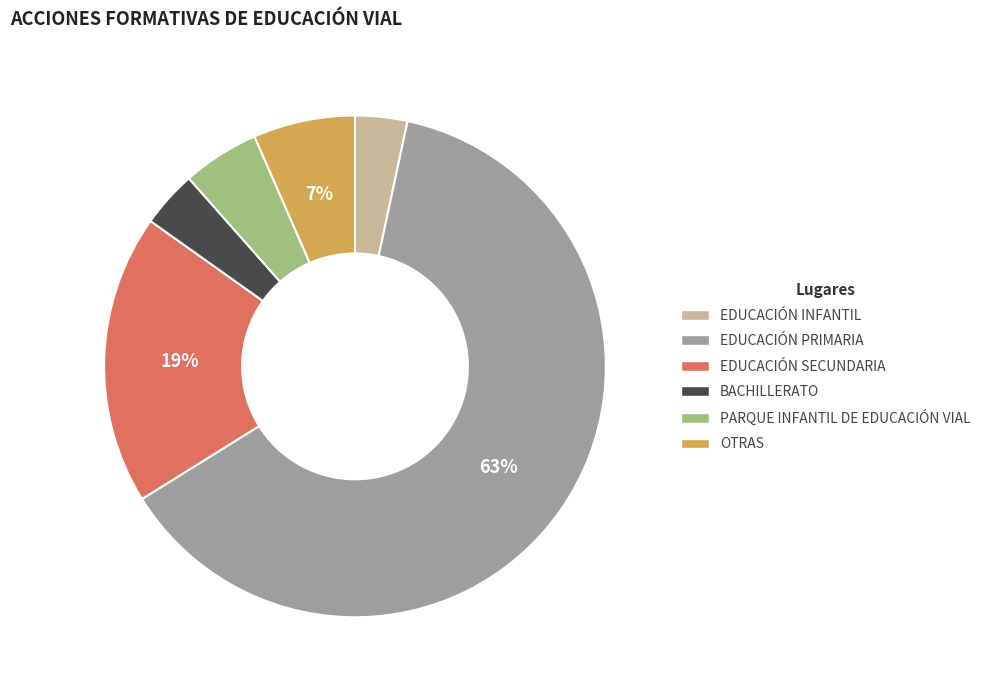

What is the ratio of the value at OTRAS to the value at EDUCACIÓN SECUNDARIA?

0.4